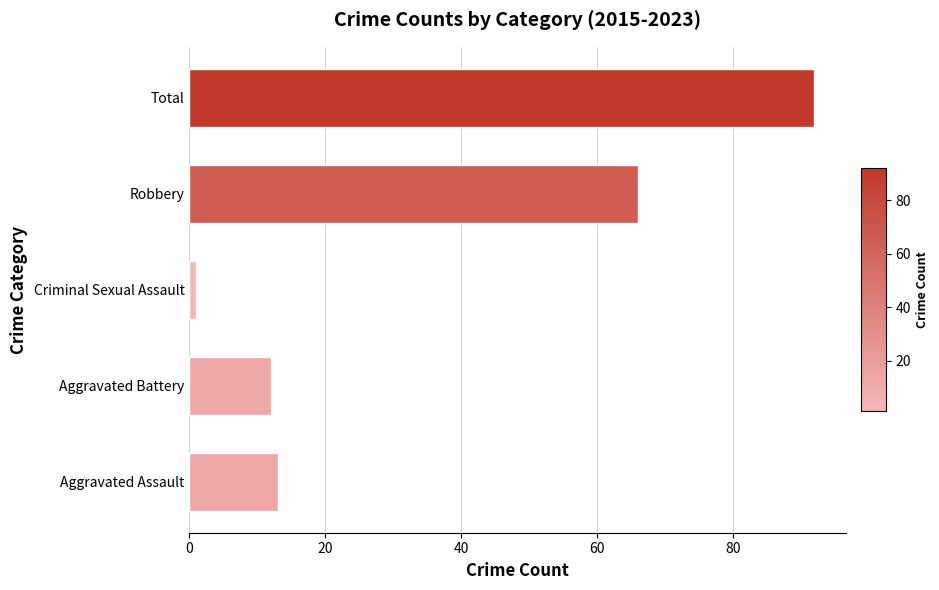

Does the chart contain stacked bars?

No